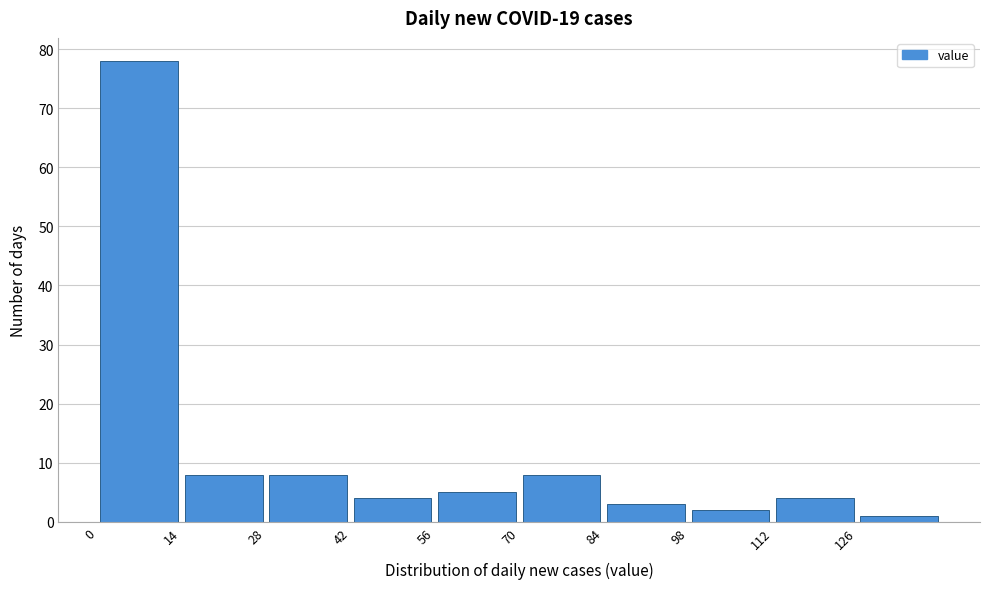

Over which range of the x-axis is the bar tallest?

0 to 14